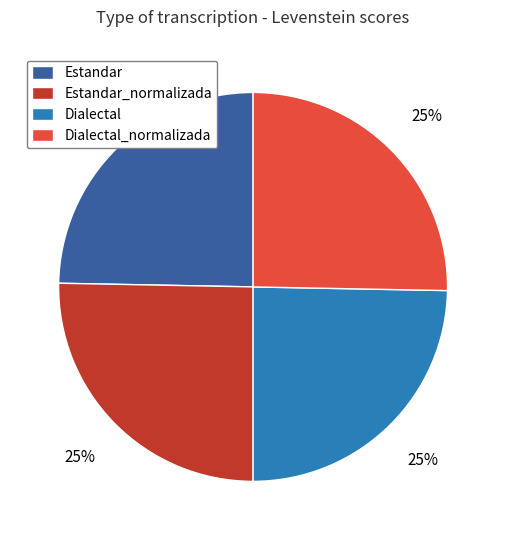

What is the ratio of the value at Dialectal to the value at Estandar_normalizada?

1.0